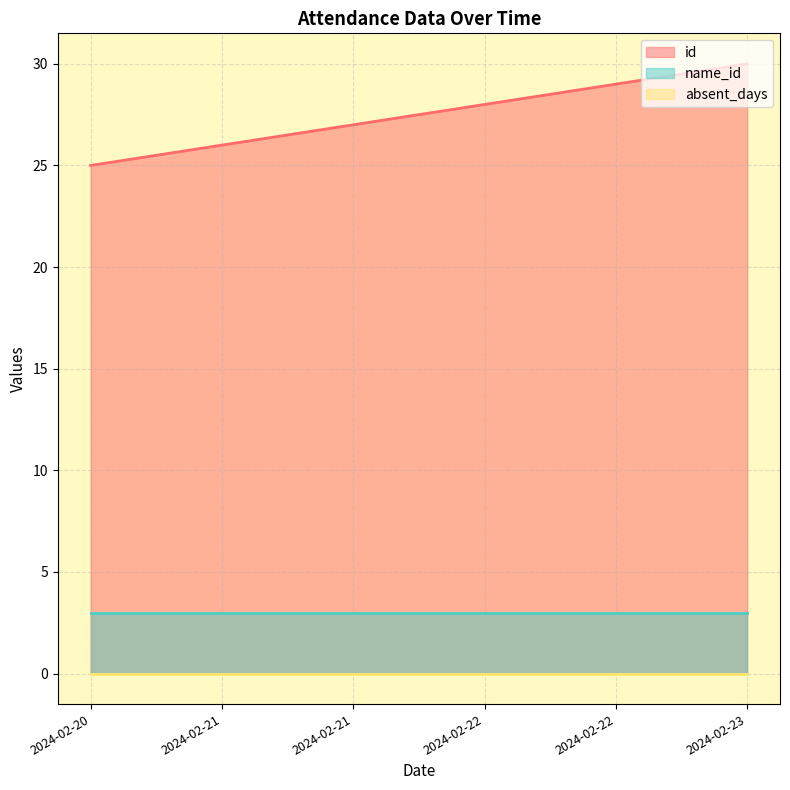

True or false: absent_days has more than 0 points higher than both neighbors.

False